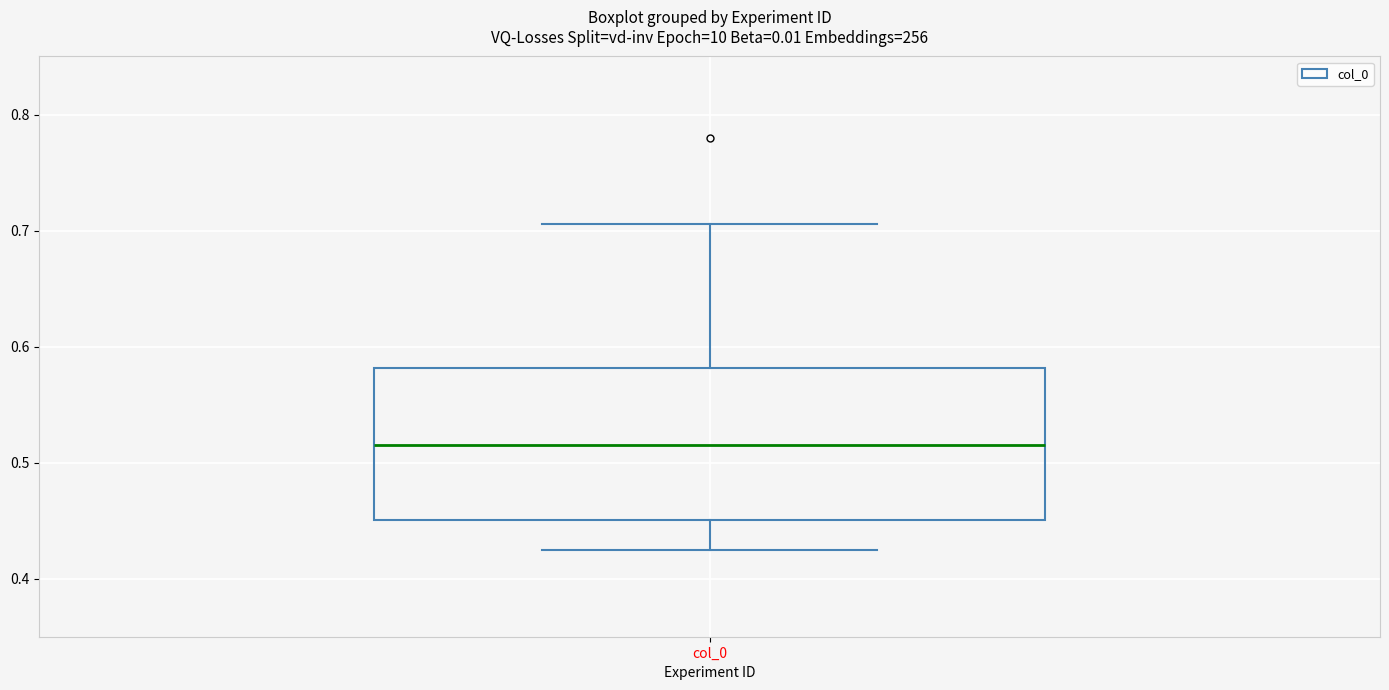

Read this box plot against the y-axis: the position of the median line, the range covered by the box, and the ends of both whiskers. The values are not printed on the chart, so give them approximately, as read against the axis.

median 0.51, box 0.45 to 0.58, whiskers 0.42 to 0.71